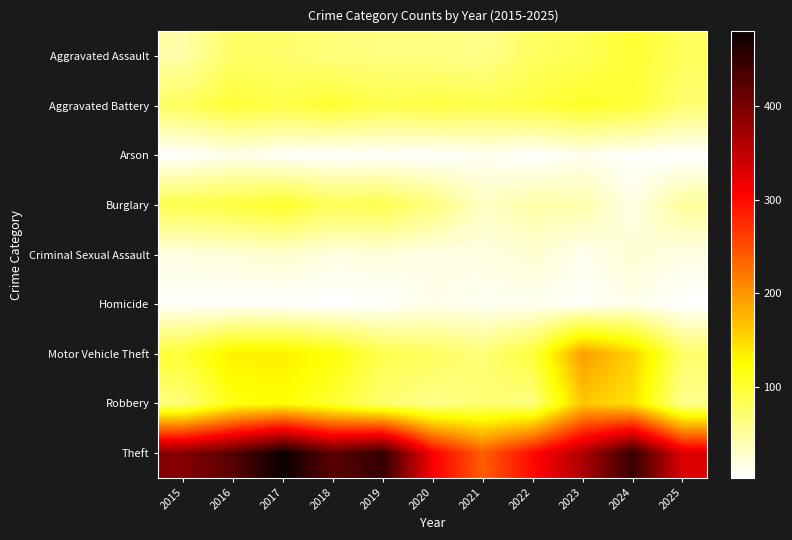

Which series has the widest spread of values?

Theft